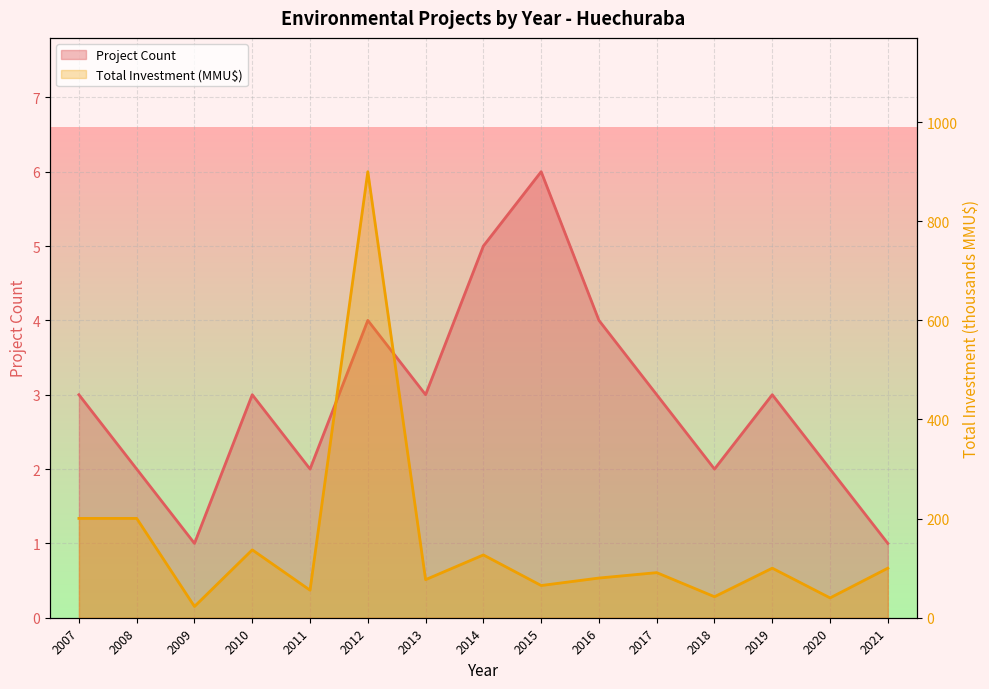

Count the number of categories in the chart.

15